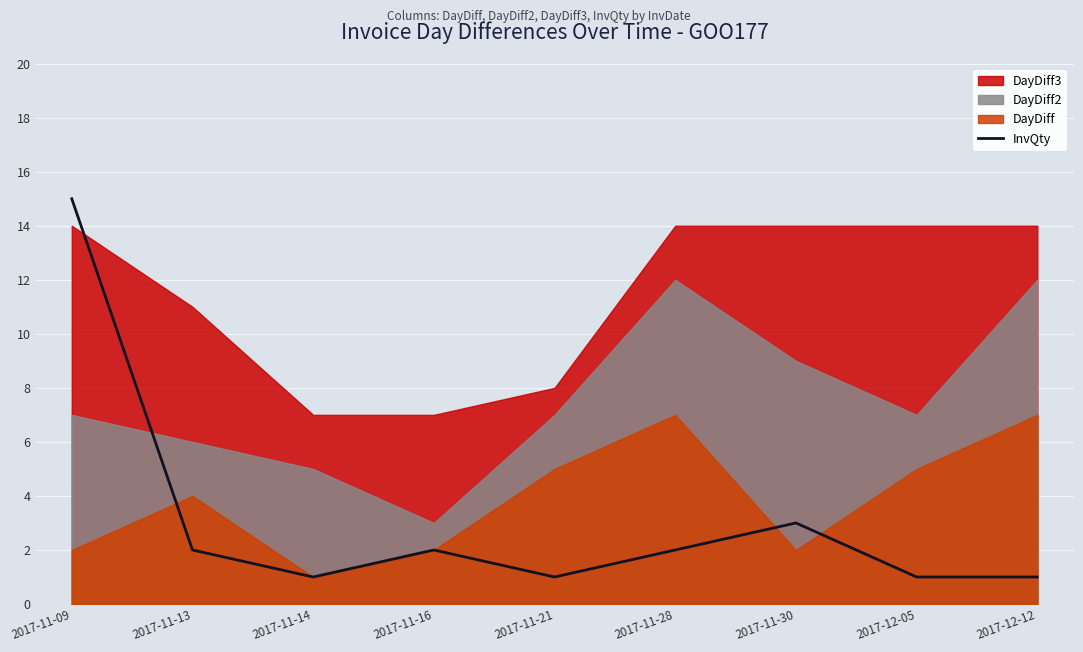

The InvQty series shows 1 at 2017-11-28. True or false?

False